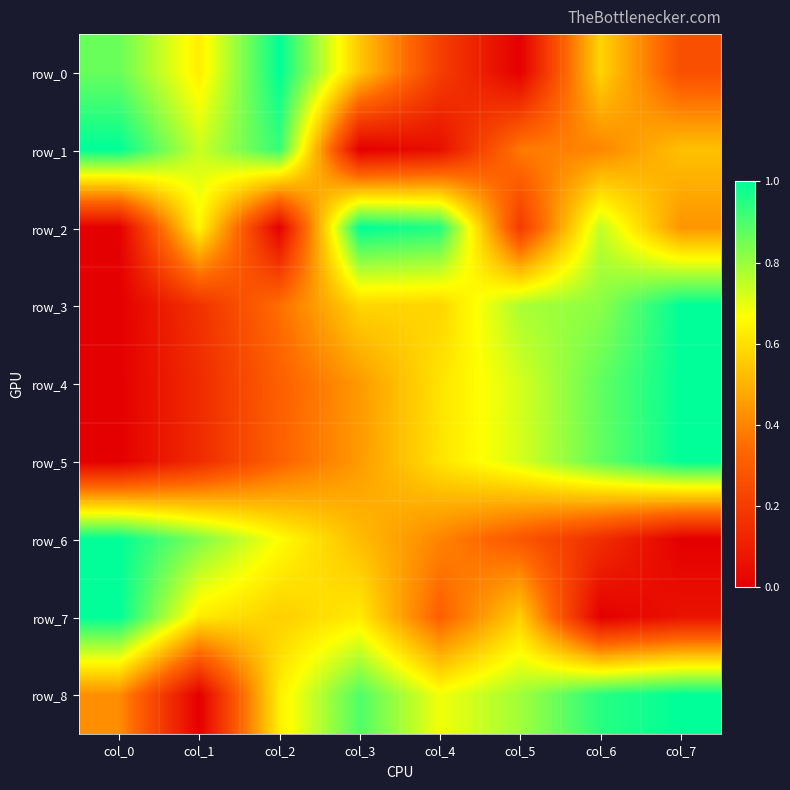

At col_0, list the series in order from largest to smallest.

row_1, row_6, row_7, row_0, row_8, row_2, row_3, row_4, row_5